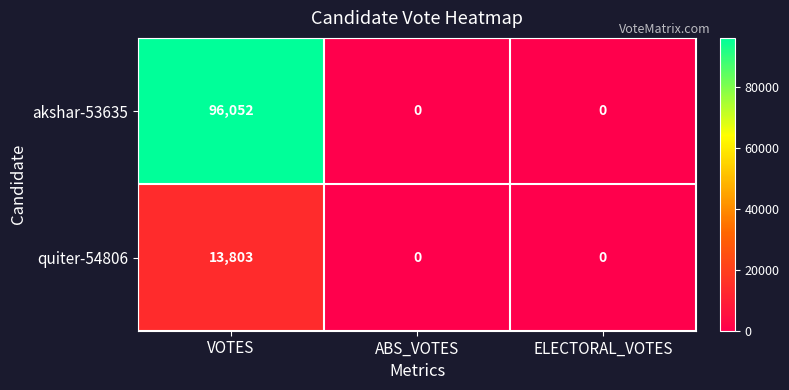

Reading left to right, list all the values displayed in this chart.

akshar-53635: 96052	0	0
quiter-54806: 13803	0	0